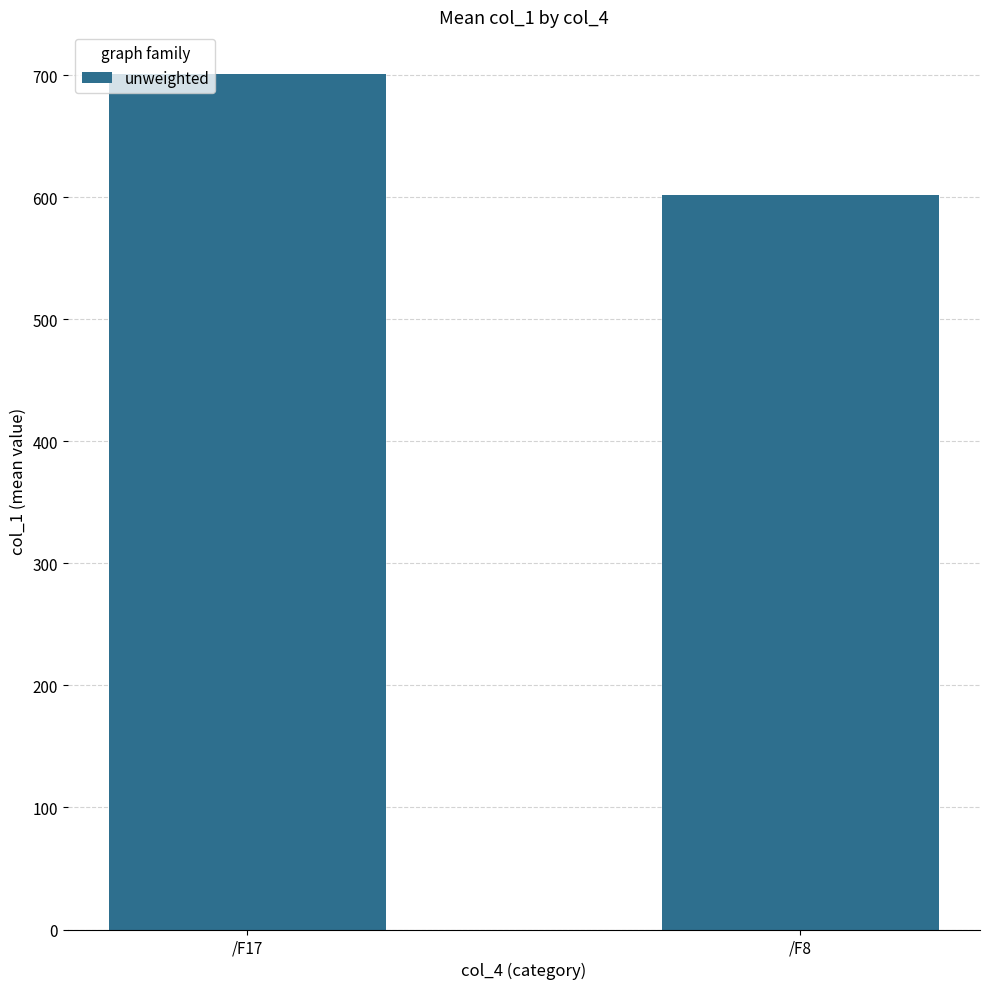

How many distinct data groups are displayed?

1